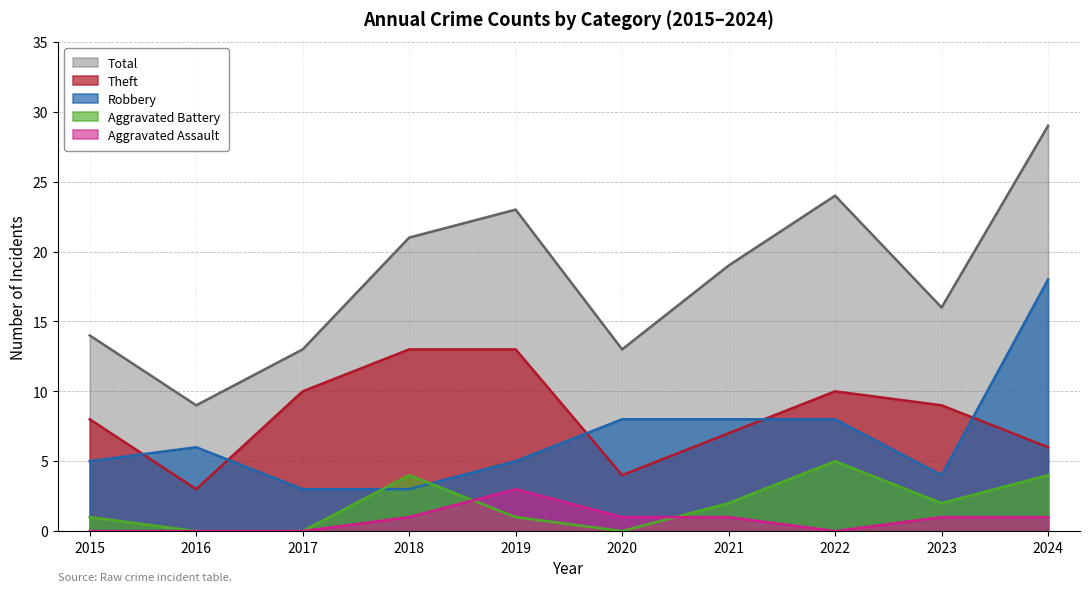

How many lines are shown in the chart?

5